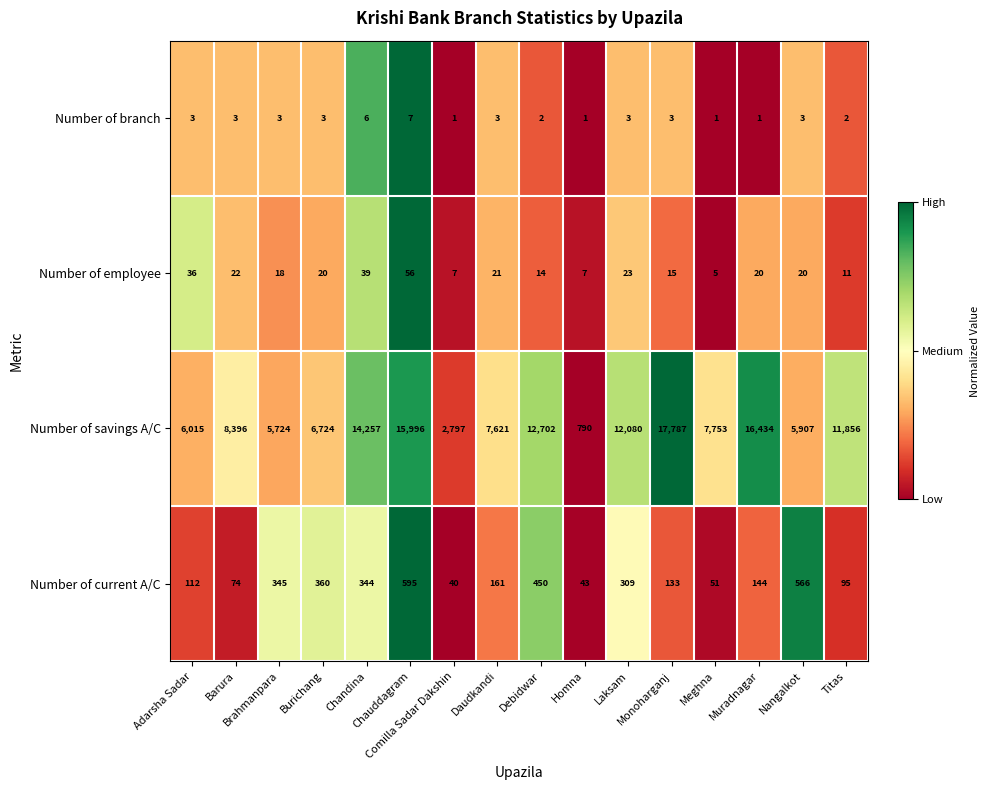

Which series has the largest range (max minus min)?

Number of savings A/C